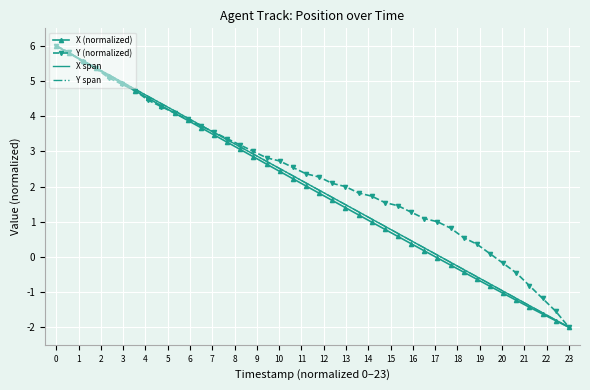

True or false: X and Y cross at least once.

True